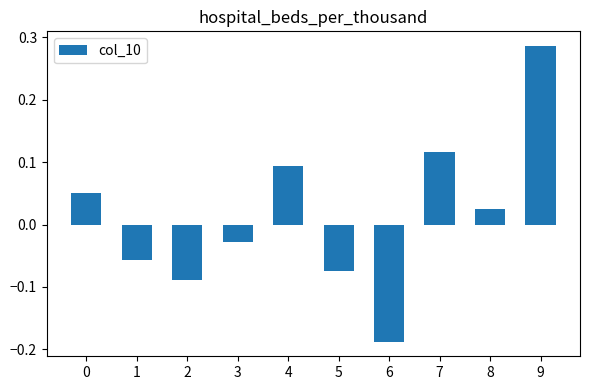

How many categories are shown in the chart?

10